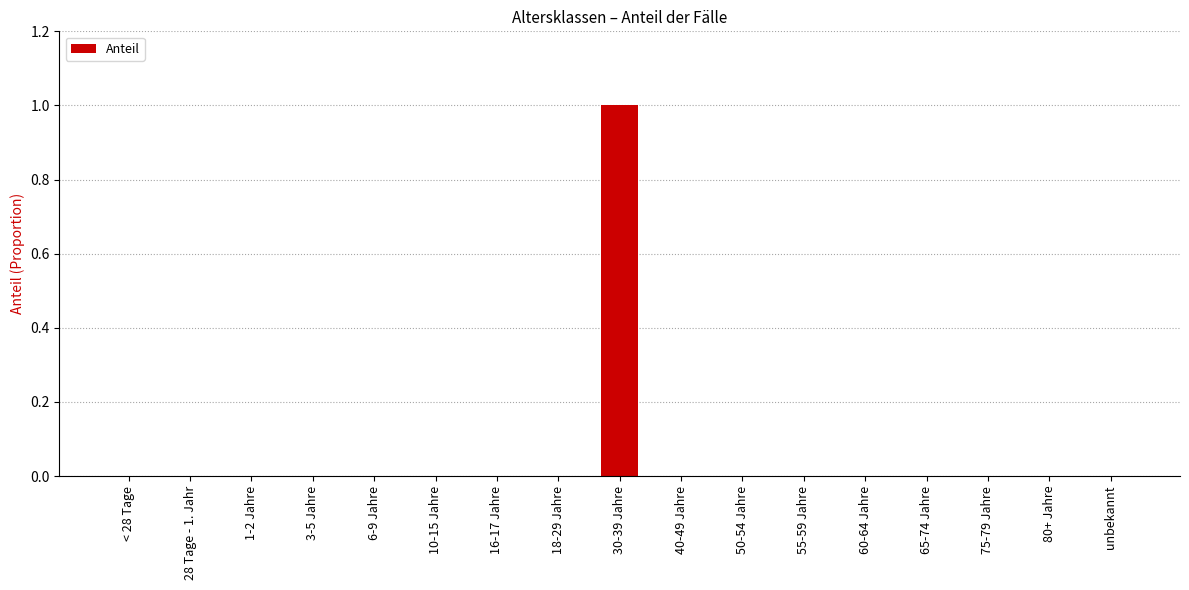

Reading left to right, list all the values displayed in this chart.

< 28 Tage=0	28 Tage - 1. Jahr=0	1-2 Jahre=0	3-5 Jahre=0	6-9 Jahre=0	10-15 Jahre=0	16-17 Jahre=0	18-29 Jahre=0	30-39 Jahre=1	40-49 Jahre=0	50-54 Jahre=0	55-59 Jahre=0	60-64 Jahre=0	65-74 Jahre=0	75-79 Jahre=0	80+ Jahre=0	unbekannt=0